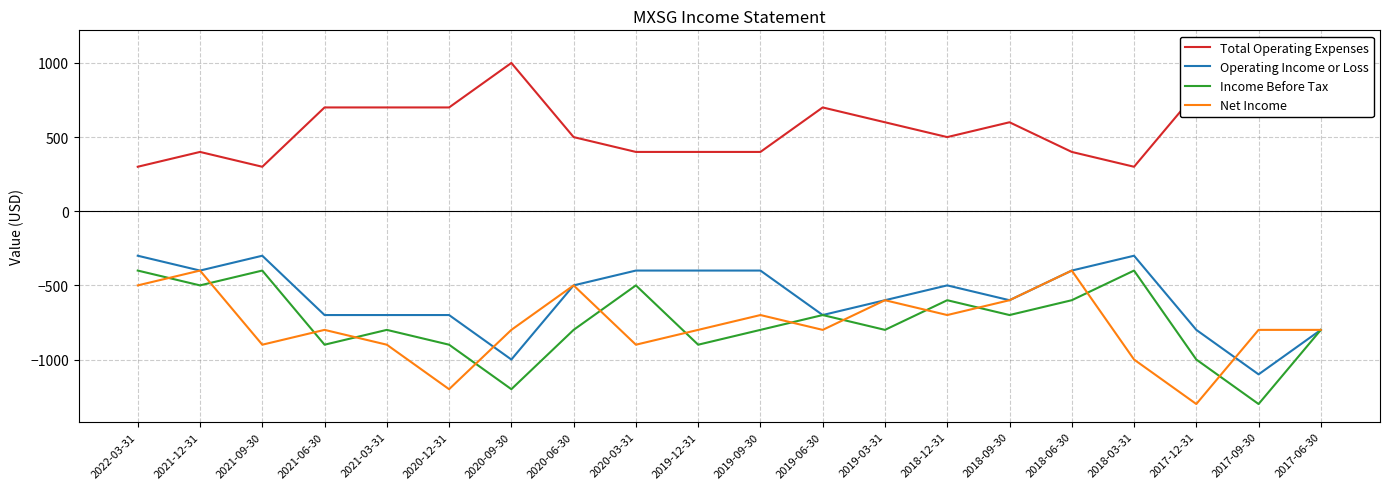

List the series in order of their peak value, highest first.

Total Operating Expenses, Operating Income or Loss, Income Before Tax, Net Income